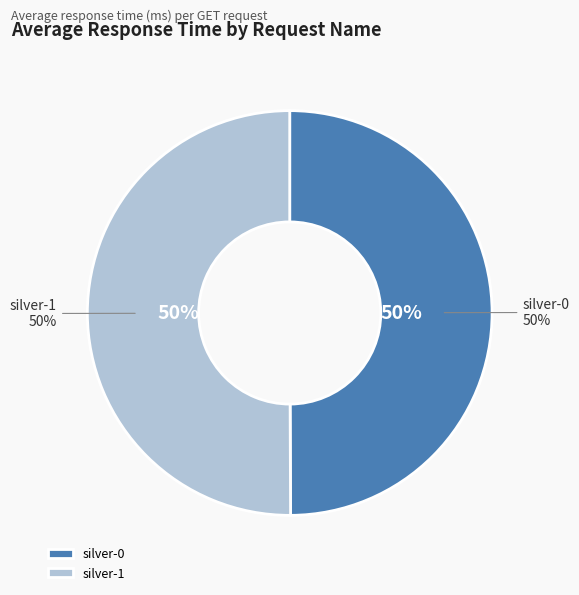

What is the ratio of the value at silver-0 to the value at silver-1?

1.0